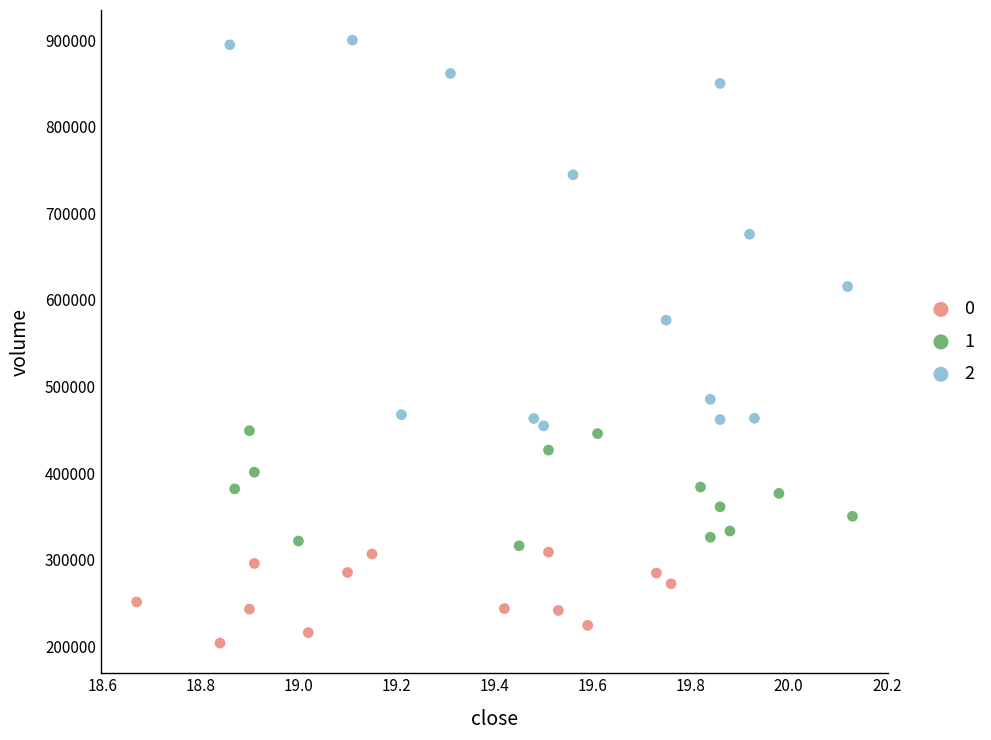

What are all the series names shown in the legend?

0, 1, 2